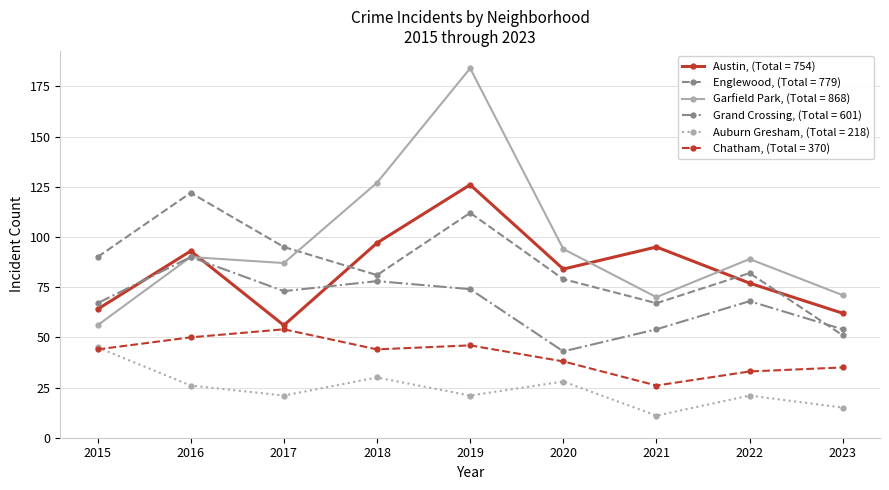

What is the value of the Garfield Park, (Total = 868) point at the 6th from the left?

94